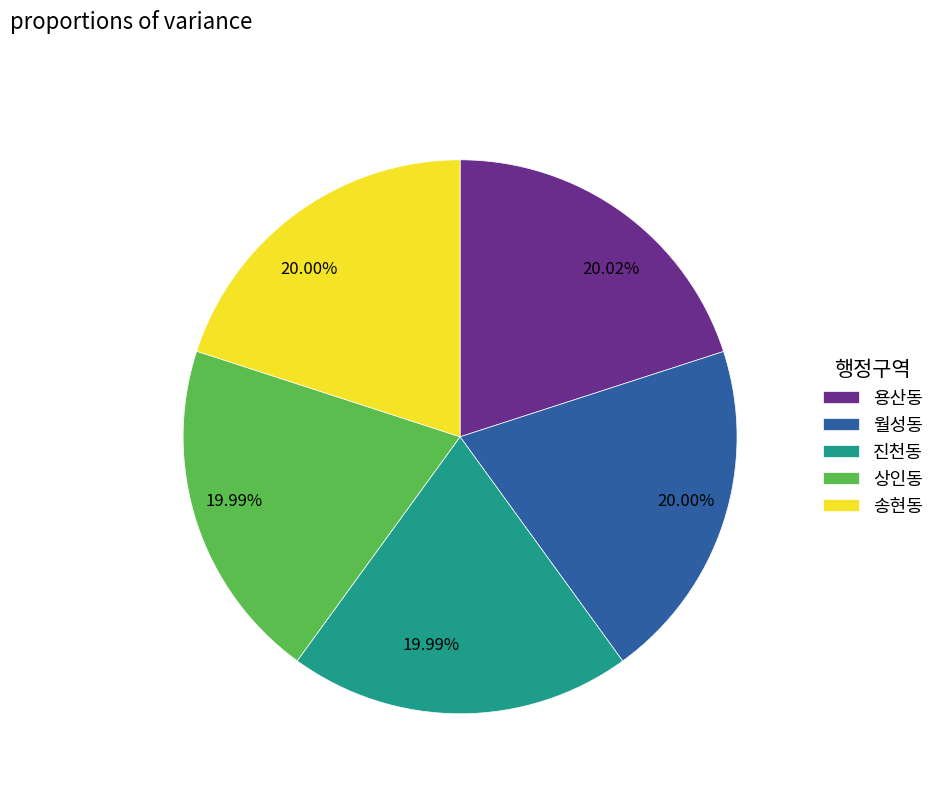

Count the number of slices in the pie.

5